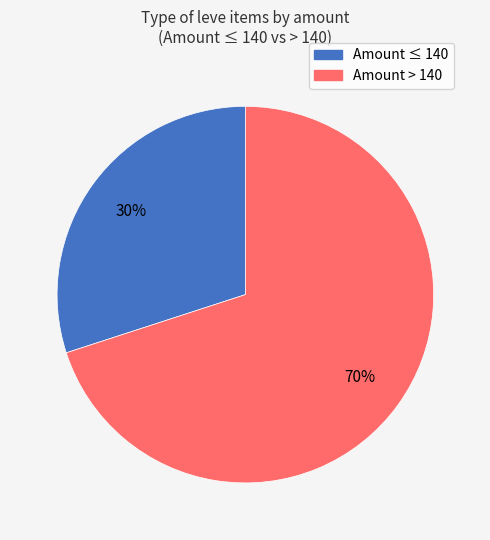

Is there any slice that represents more than half of the pie?

Yes